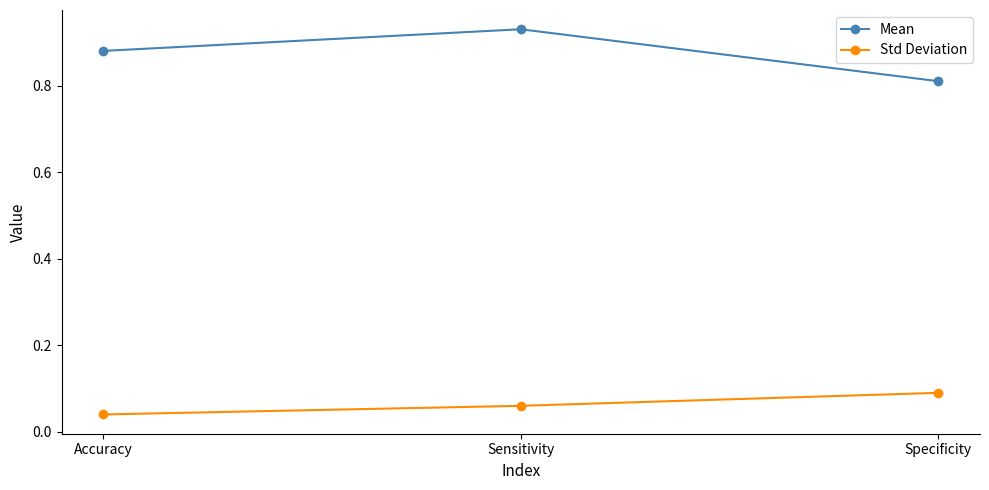

Is it true that Mean equals 0.6 at Sensitivity?

False